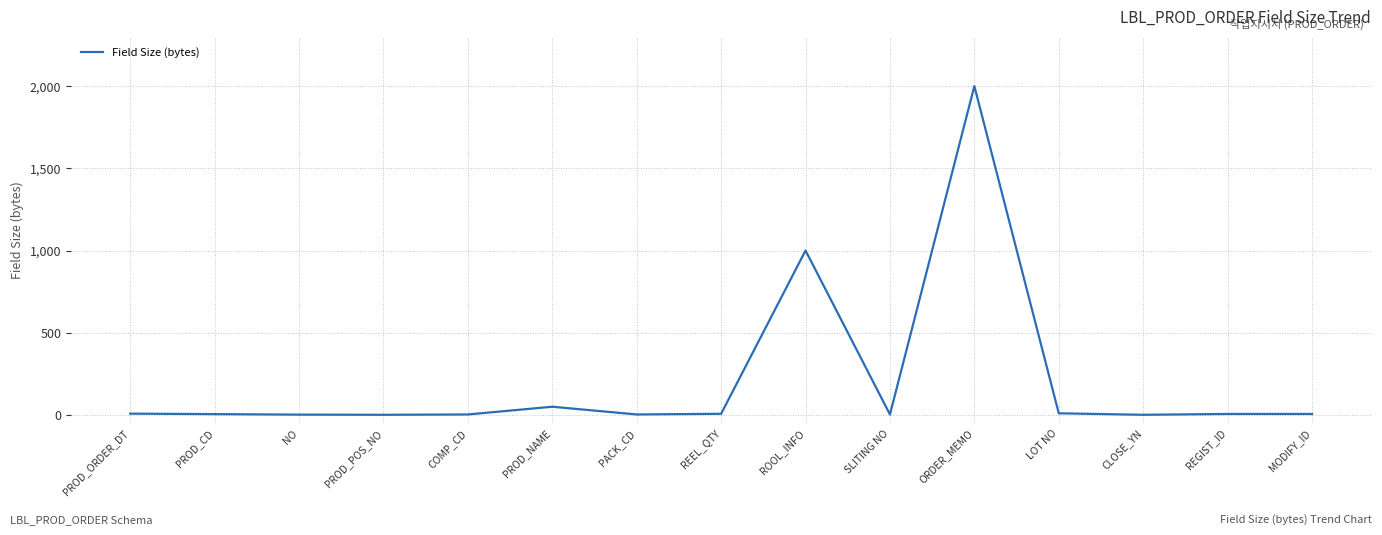

What is the sum of all values?

3105